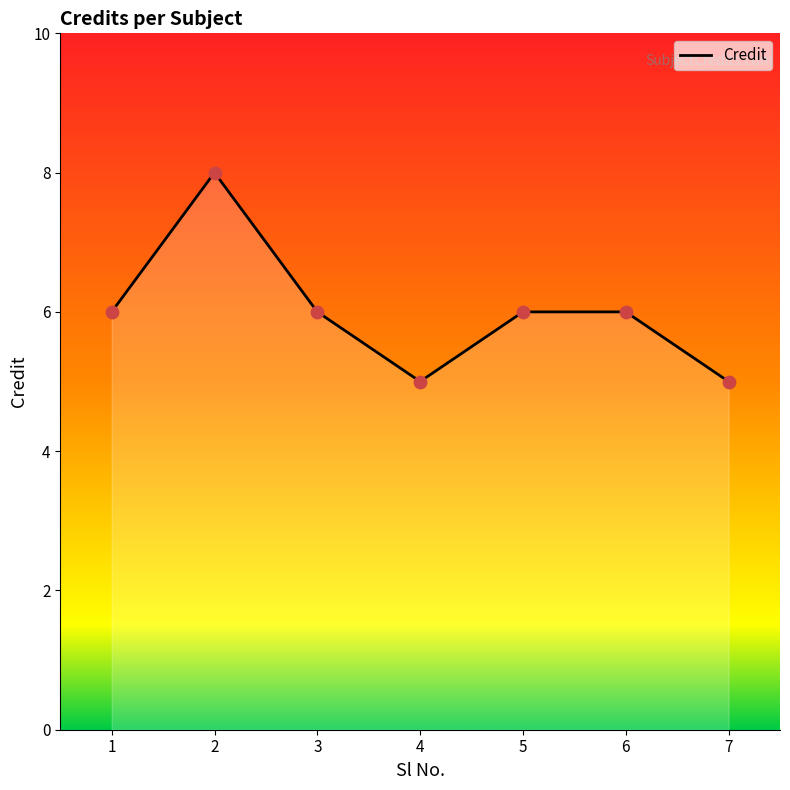

What is the change in value from 4 to 5?

+1